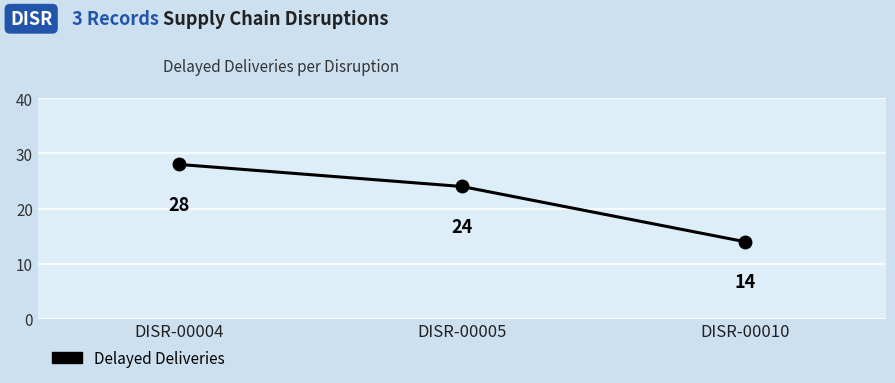

Reading left to right, list all the values displayed in this chart.

DISR-00004=28	DISR-00005=24	DISR-00010=14